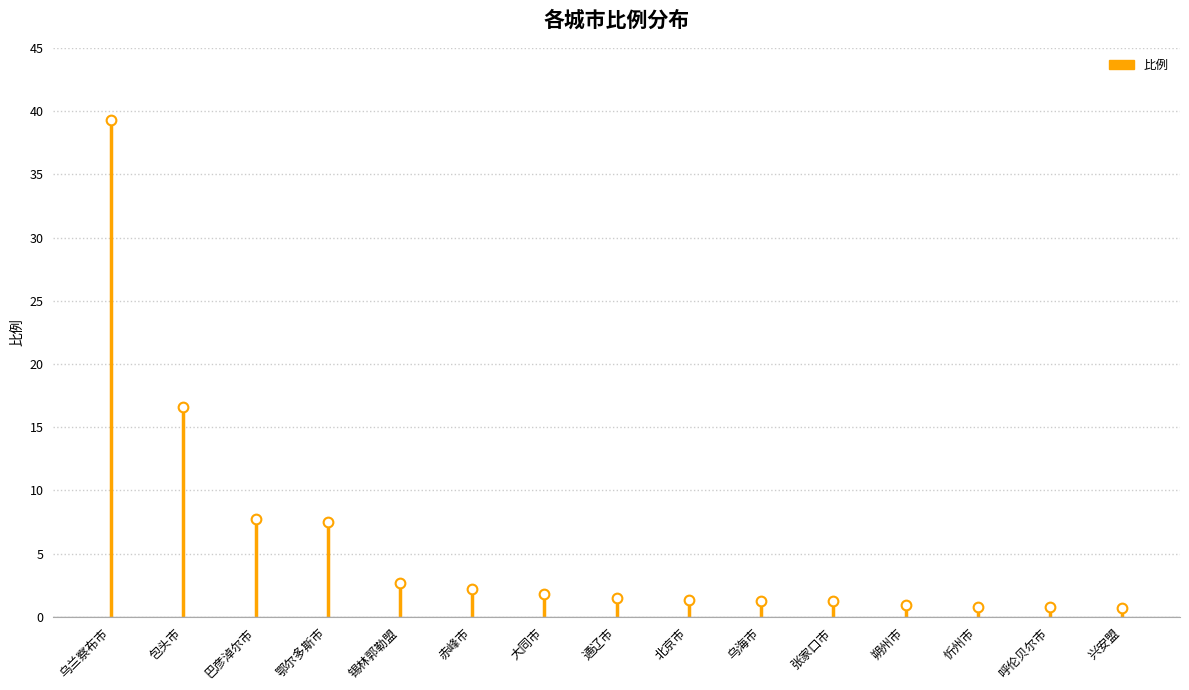

How many lines are shown in the chart?

1